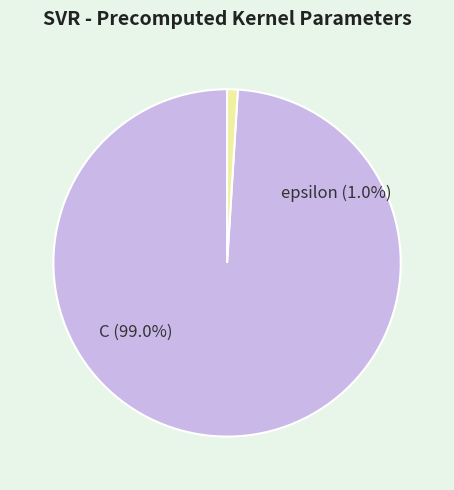

Count the number of slices in the pie.

2